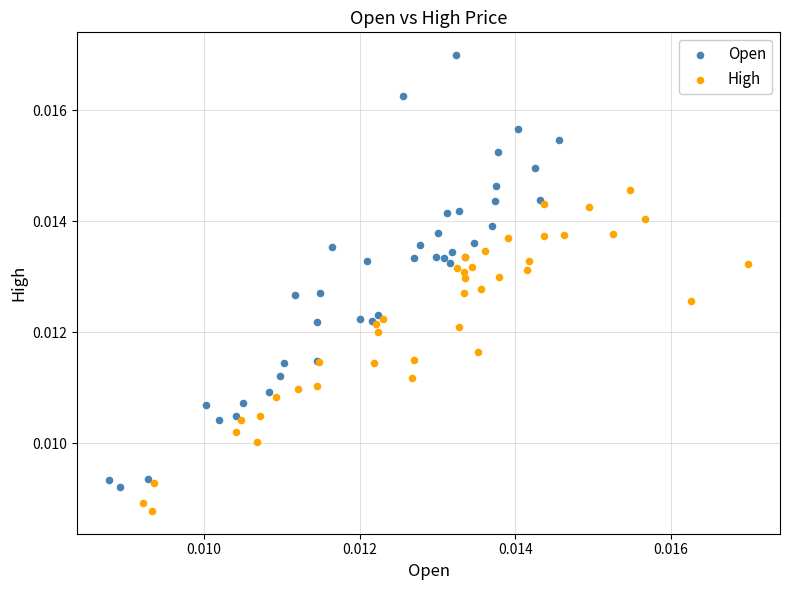

Which series reaches the maximum Y coordinate?

Open